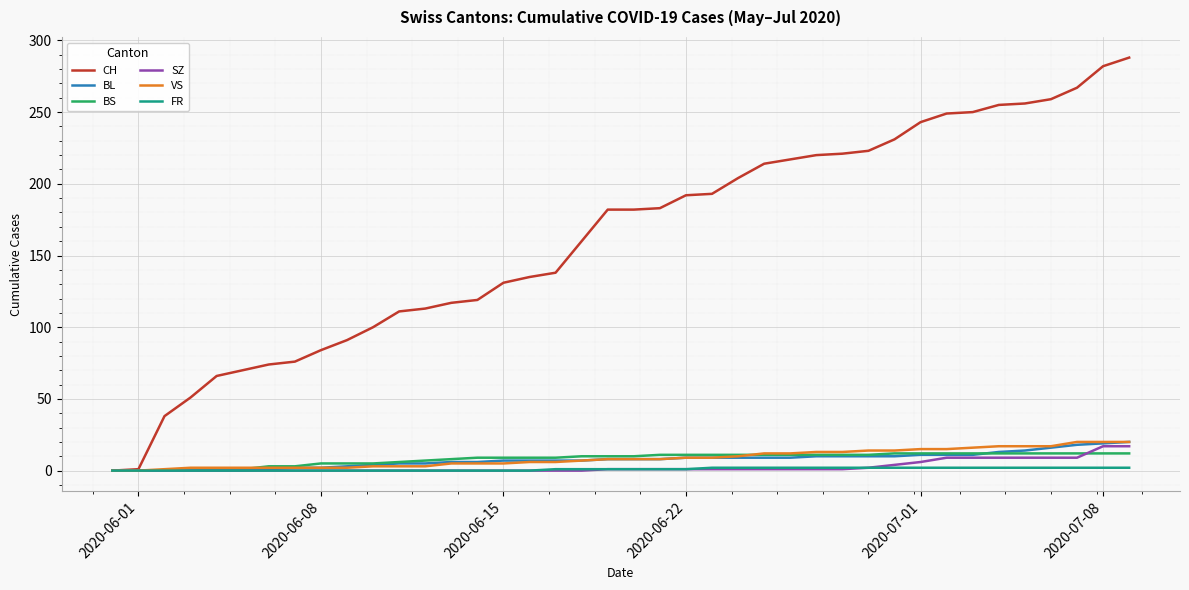

Which series has the largest total across all categories?

CH